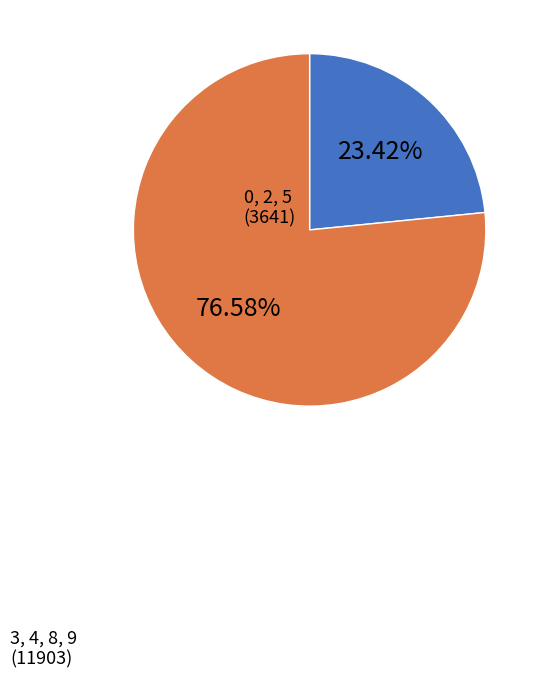

Is there any slice that represents more than half of the pie?

Yes